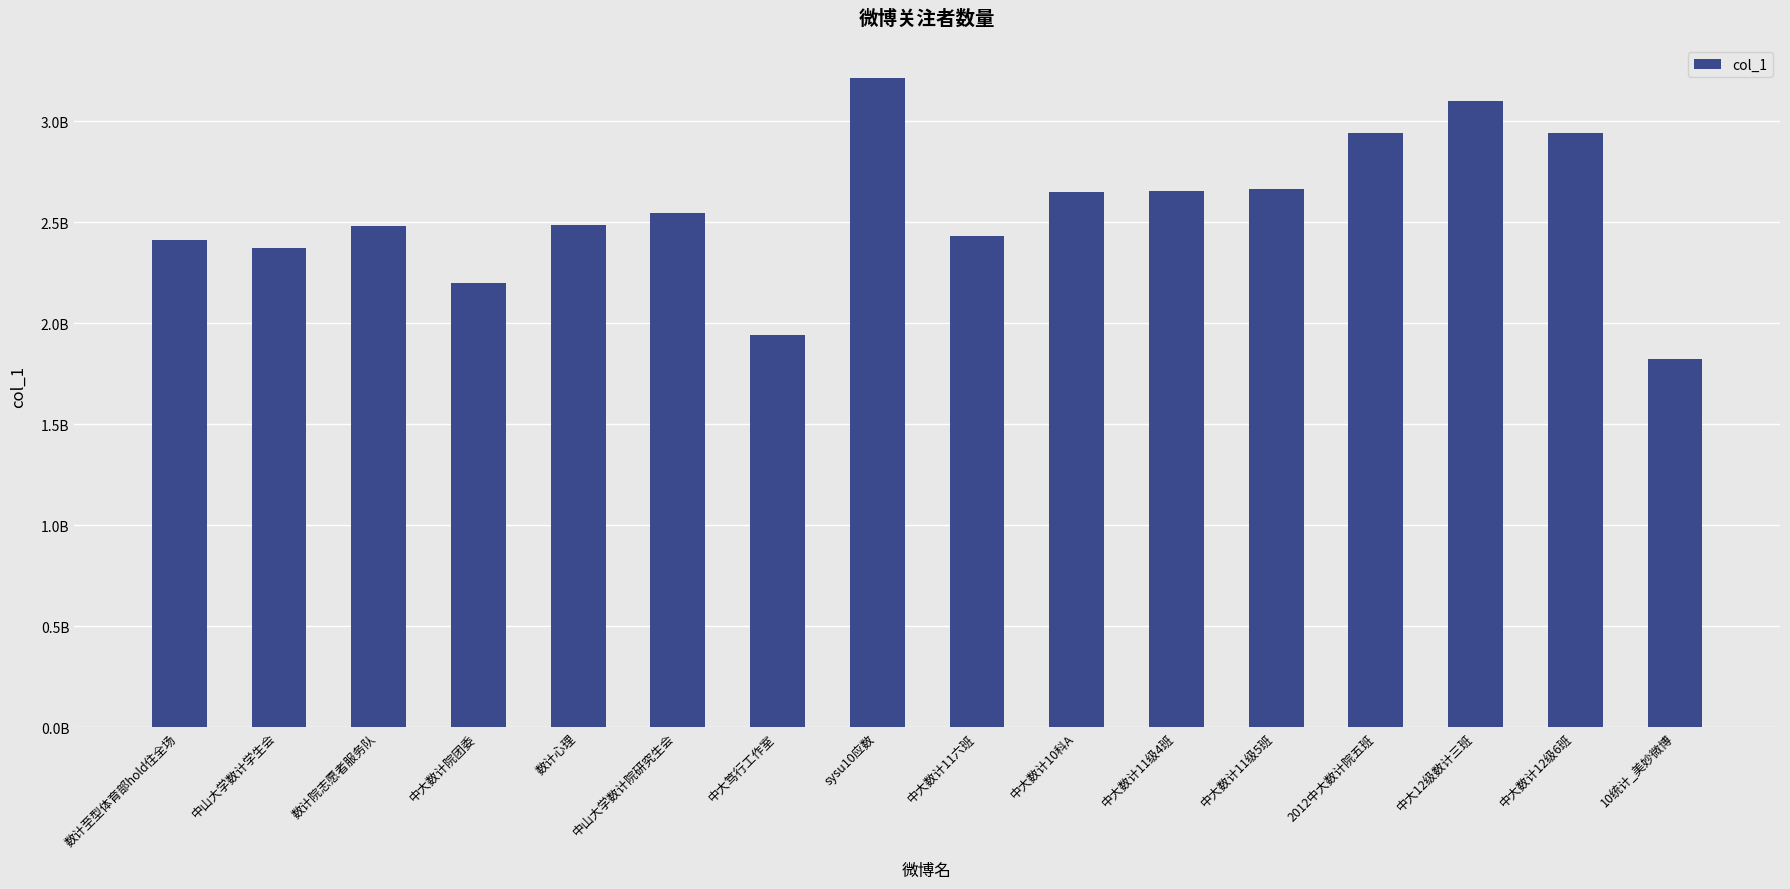

True or false: the data shows 1073427560 at 中大数计12级6班.

False